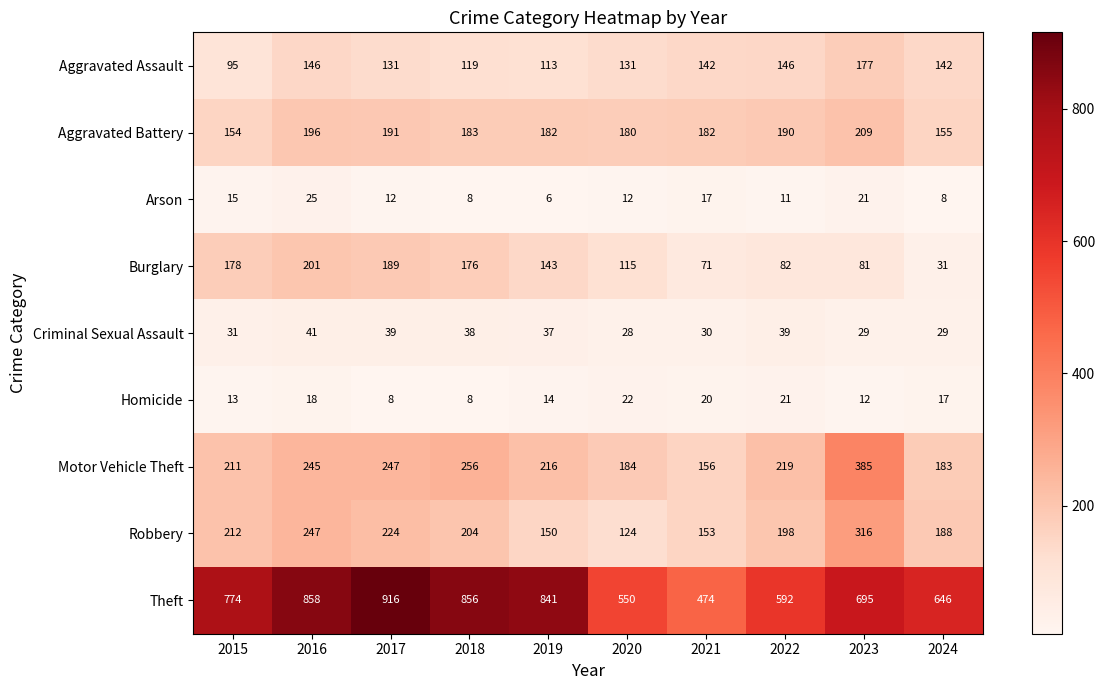

What is the approximate value of Aggravated Assault at 2022, to the nearest 10?

150